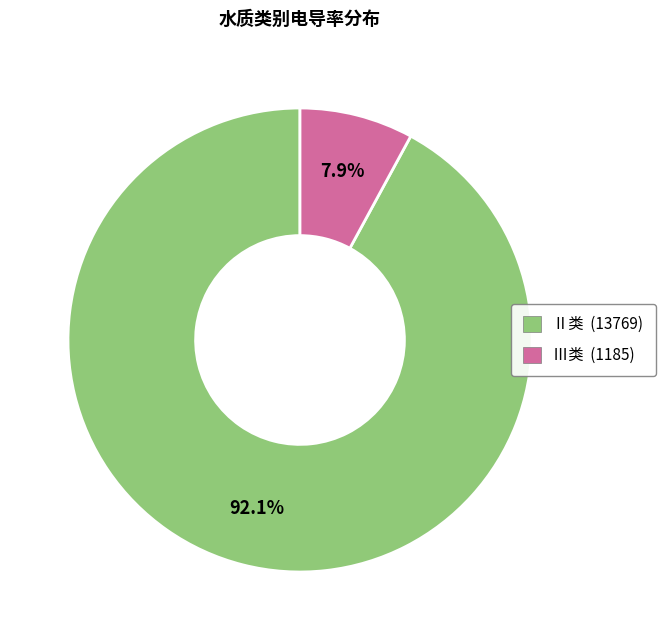

How many segments does this pie chart have?

2